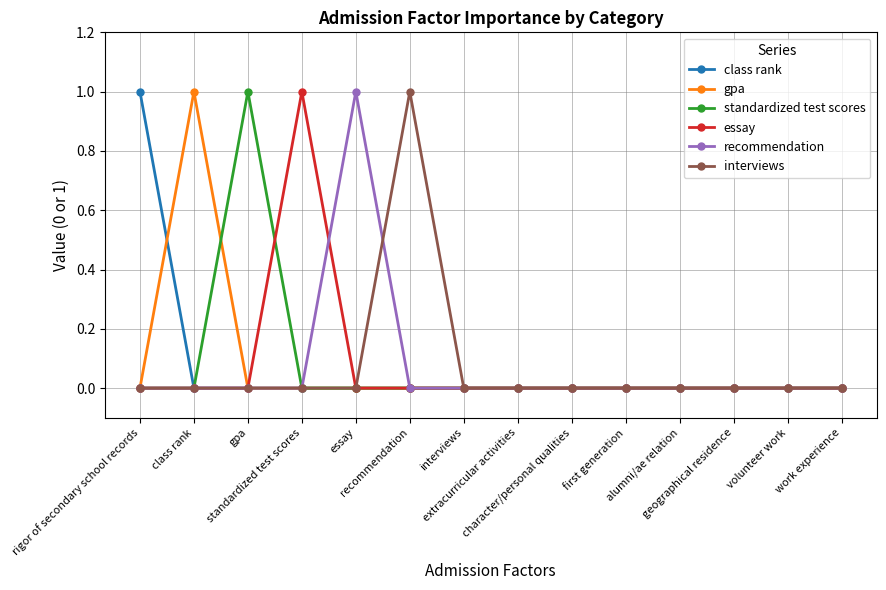

How many distinct data groups are displayed?

6